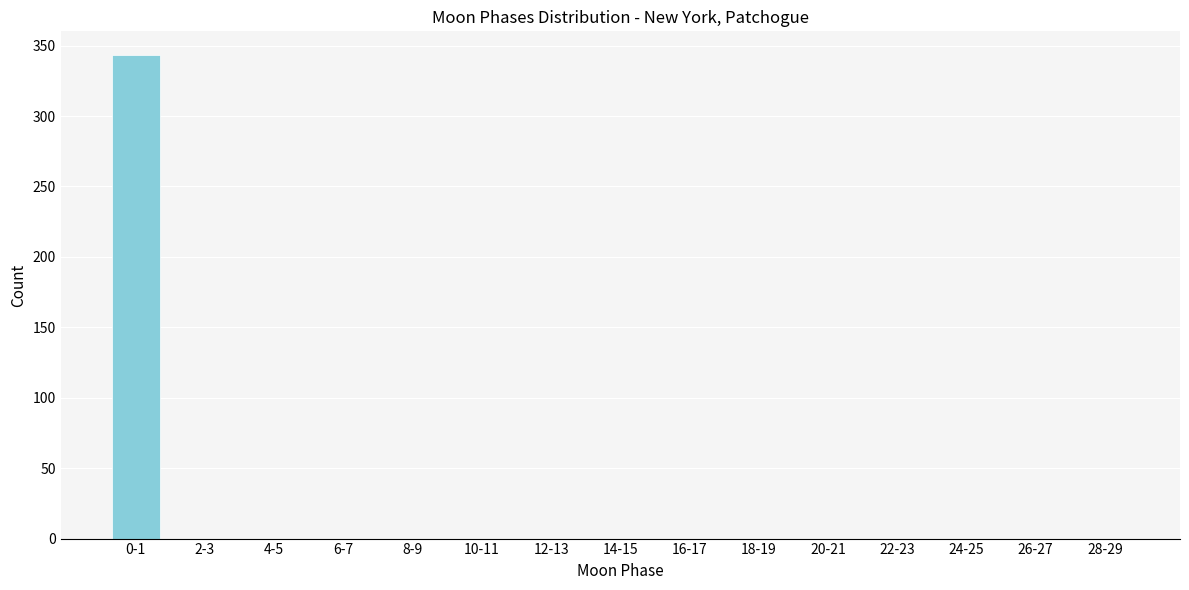

Reading left to right, list all the values displayed in this chart.

0-1=343	2-3=0	4-5=0	6-7=0	8-9=0	10-11=0	12-13=0	14-15=0	16-17=0	18-19=0	20-21=0	22-23=0	24-25=0	26-27=0	28-29=0